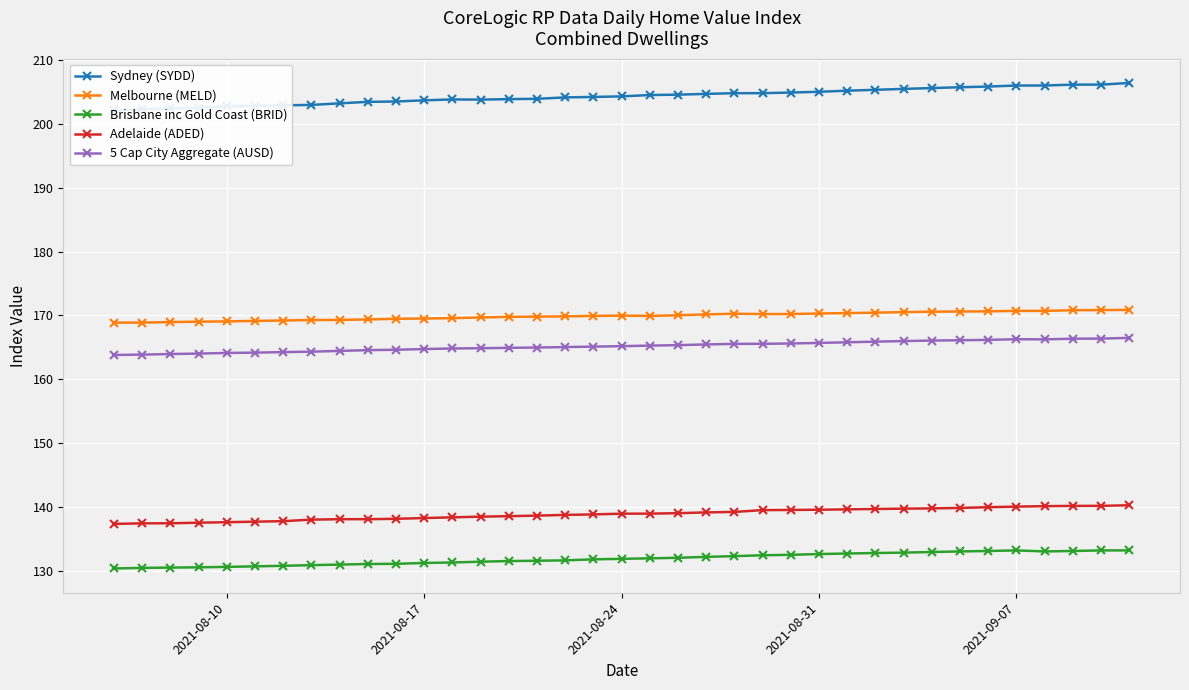

True or false: Adelaide (ADED) and Brisbane inc Gold Coast (BRID) cross at least once.

False